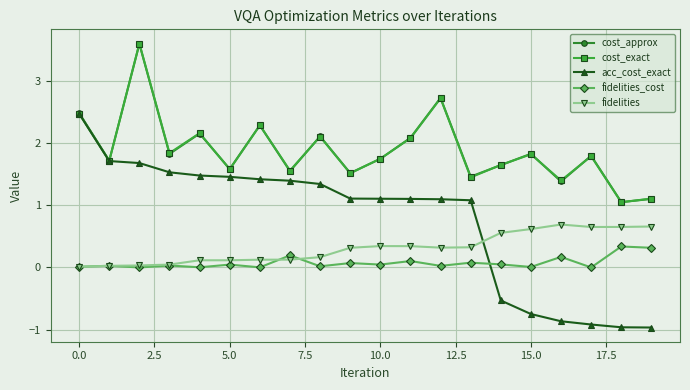

What is the minimum value shown in the chart?

-1.0